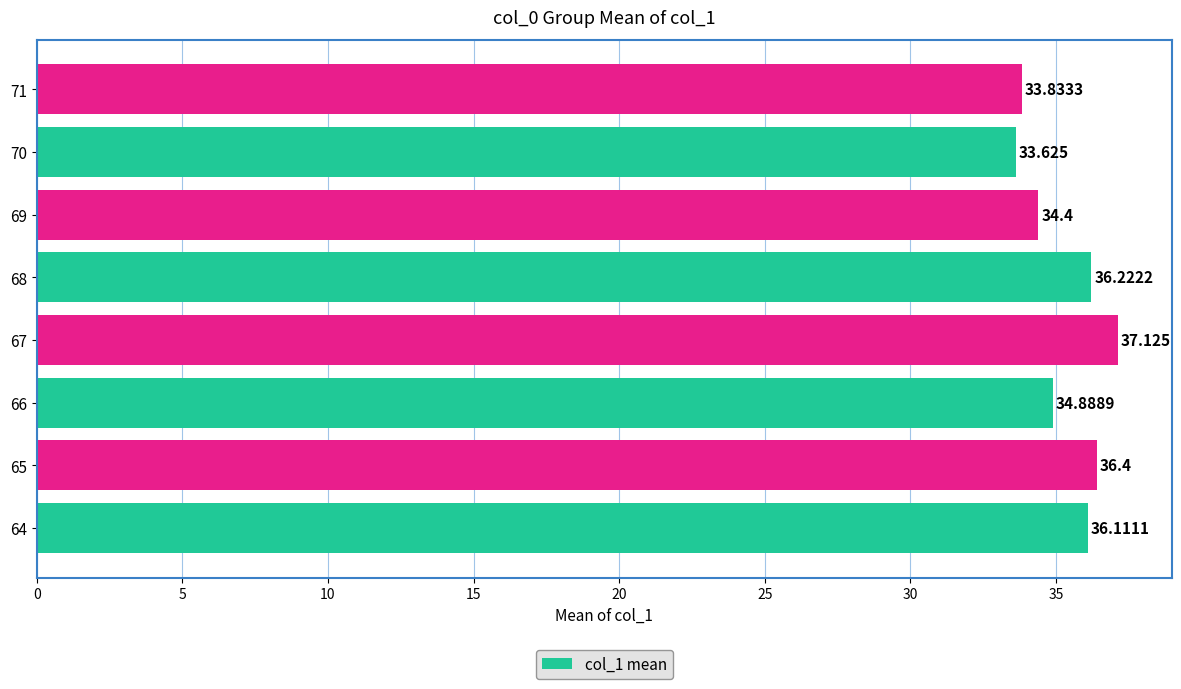

List the labels in order of value, largest first.

67, 65, 68, 64, 66, 69, 71, 70